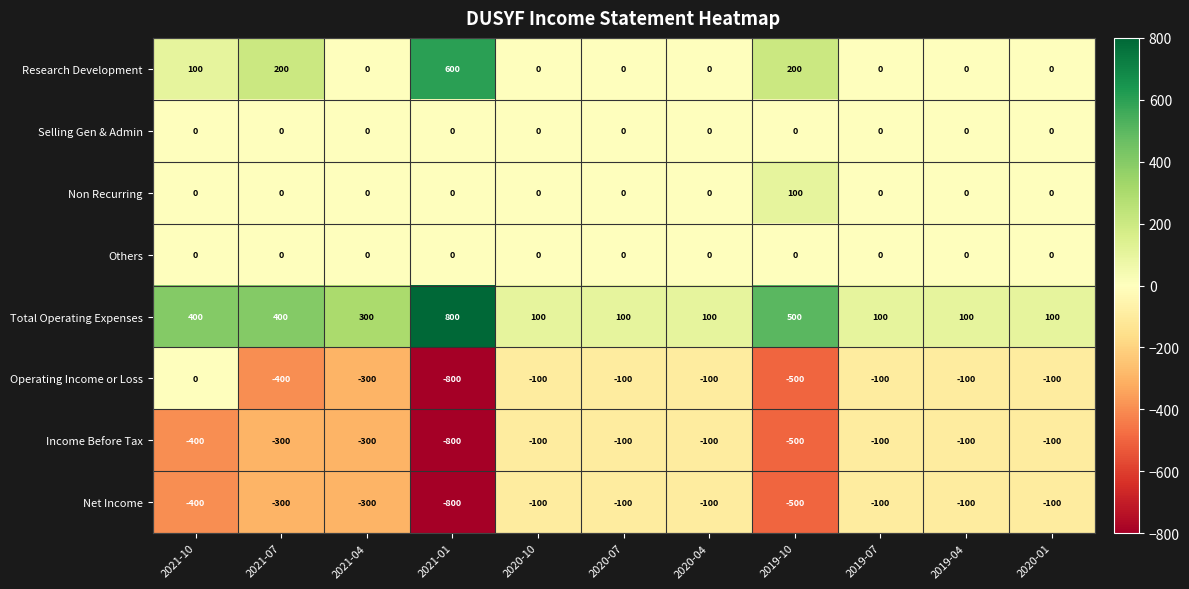

How many Total Operating Expenses values are between 100 and 400?

9